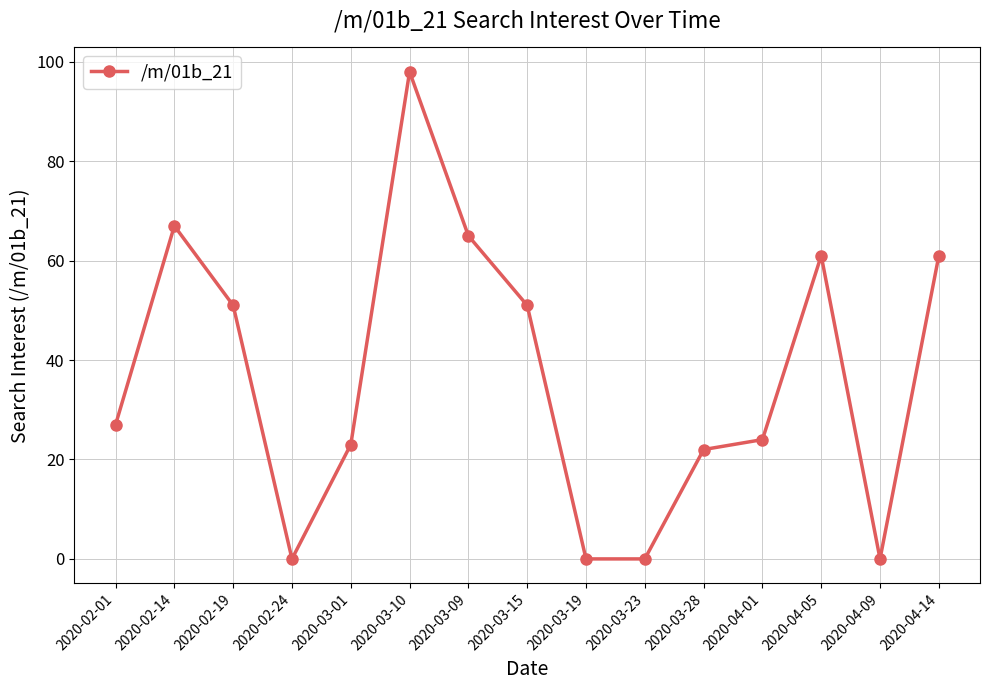

What is the label of the 6th point from the left?

2020-03-10